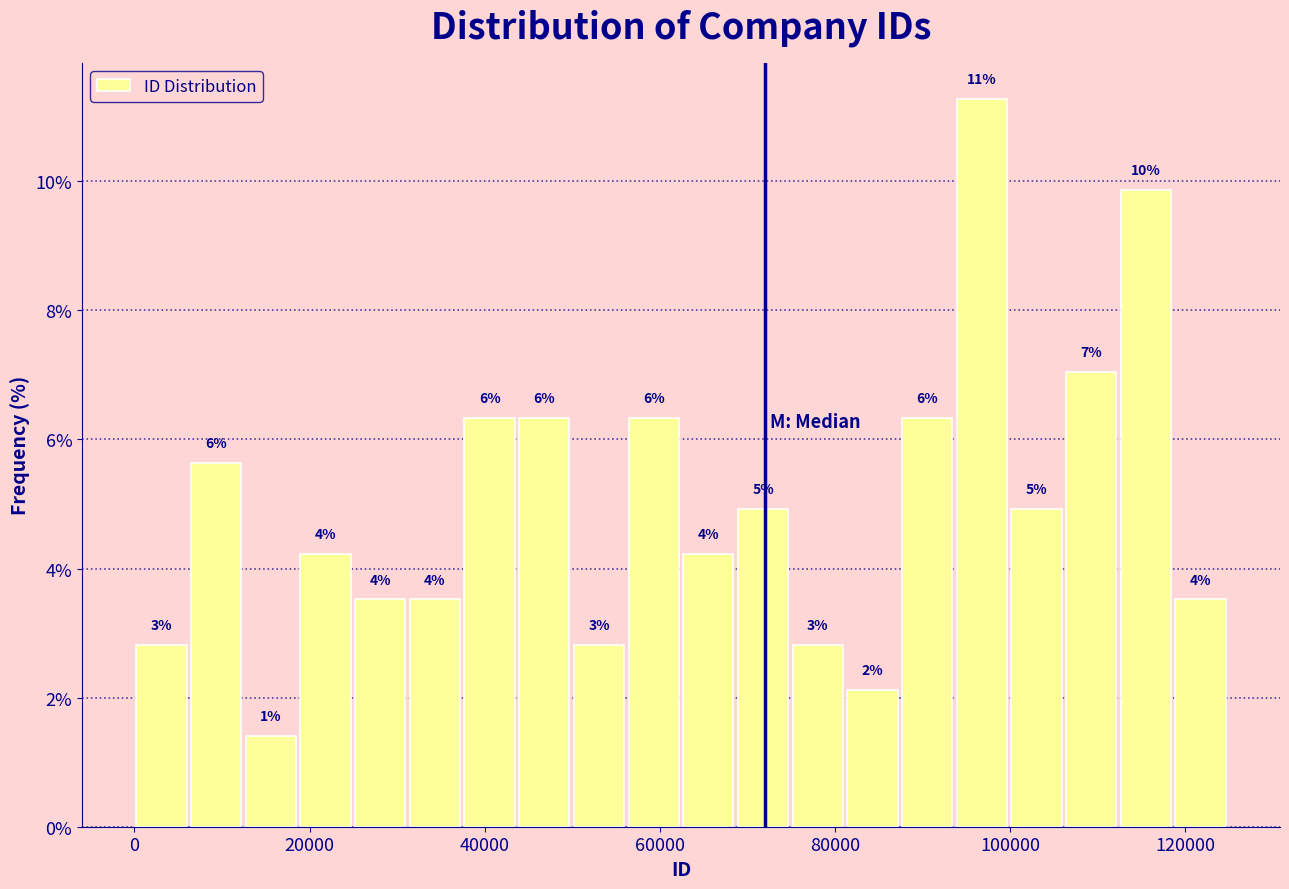

Around what value on the x-axis is the tallest bar? Give the approximate position of its centre, as read against the axis.

96000